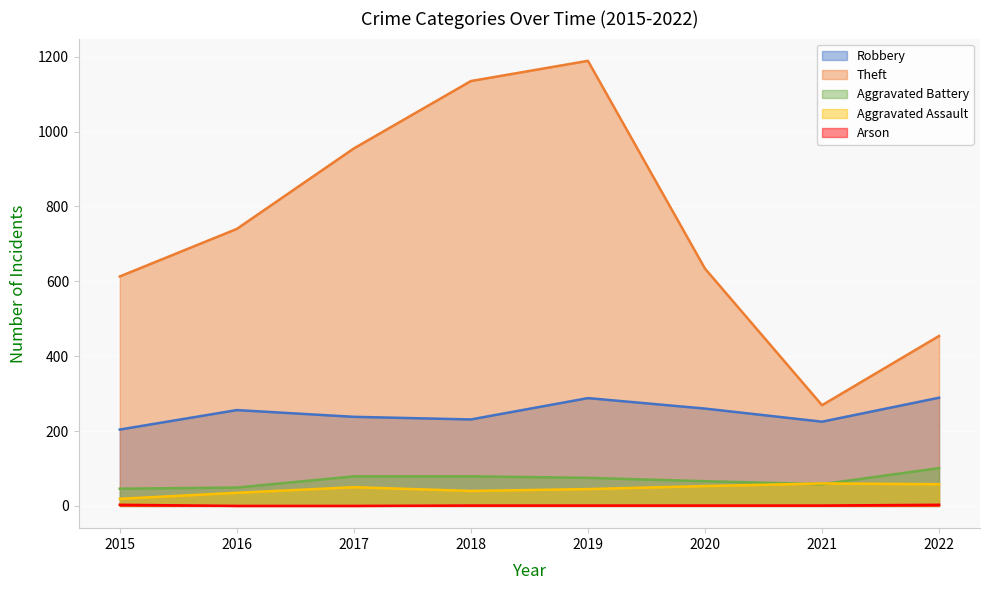

At 2021, list the series in order from largest to smallest.

Theft, Robbery, Aggravated Assault, Aggravated Battery, Arson